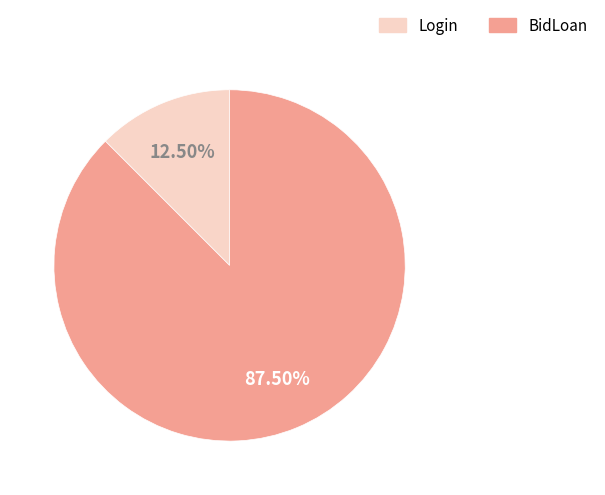

Between Login and BidLoan, which is larger?

BidLoan